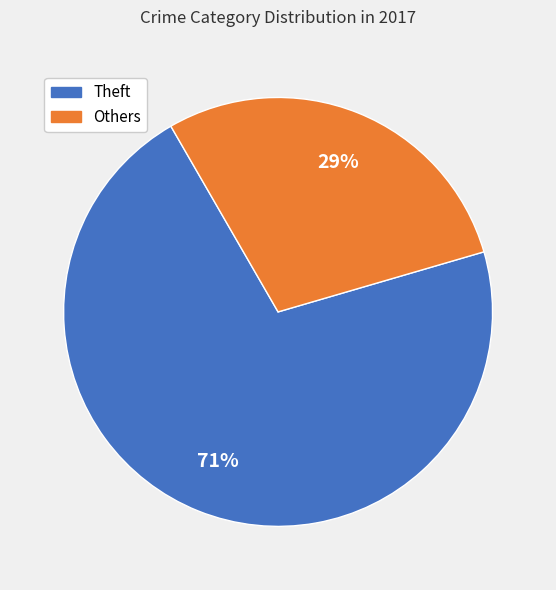

Is there a majority slice in this chart?

Yes